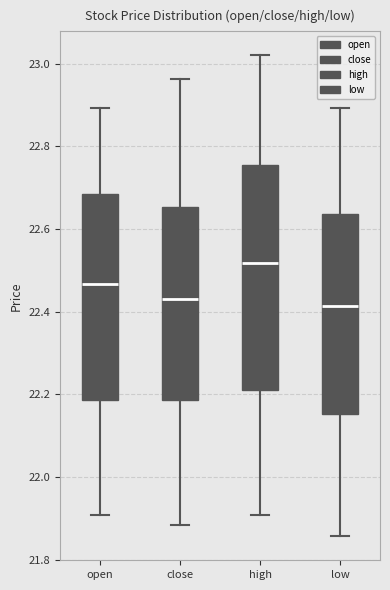

Where is the lower edge of the box for close on the y-axis? The values are not printed on the chart, so give them approximately, as read against the axis.

22.18